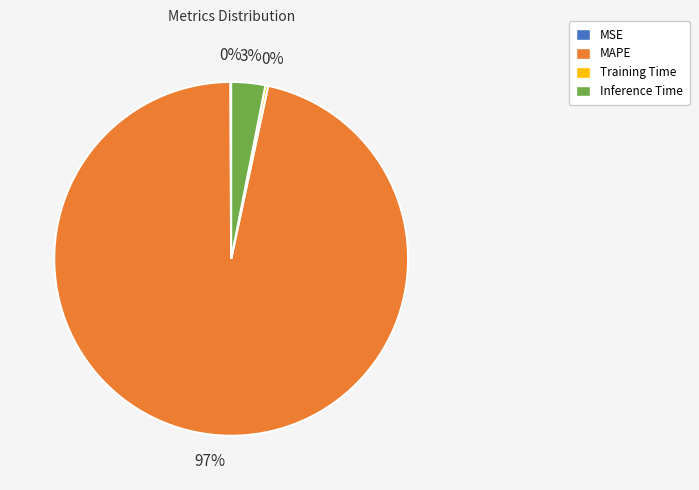

Is there a majority slice in this chart?

Yes